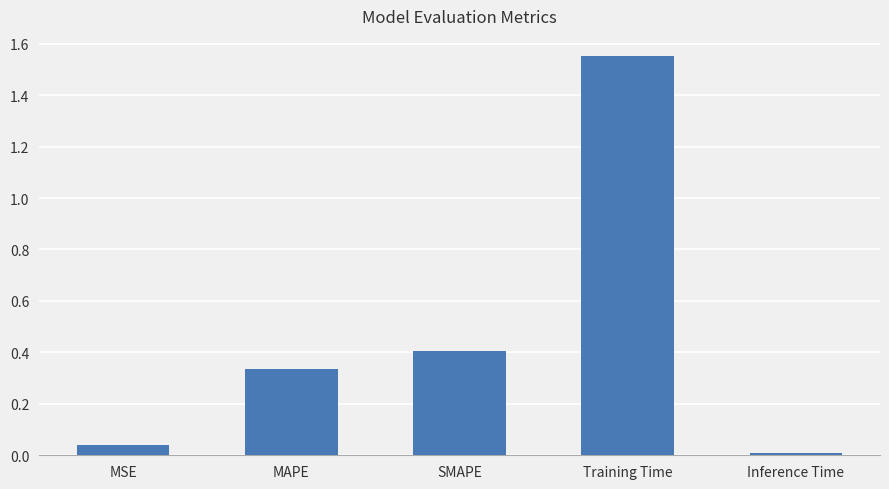

Rank the categories by value from lowest to highest.

Inference Time, MSE, MAPE, SMAPE, Training Time